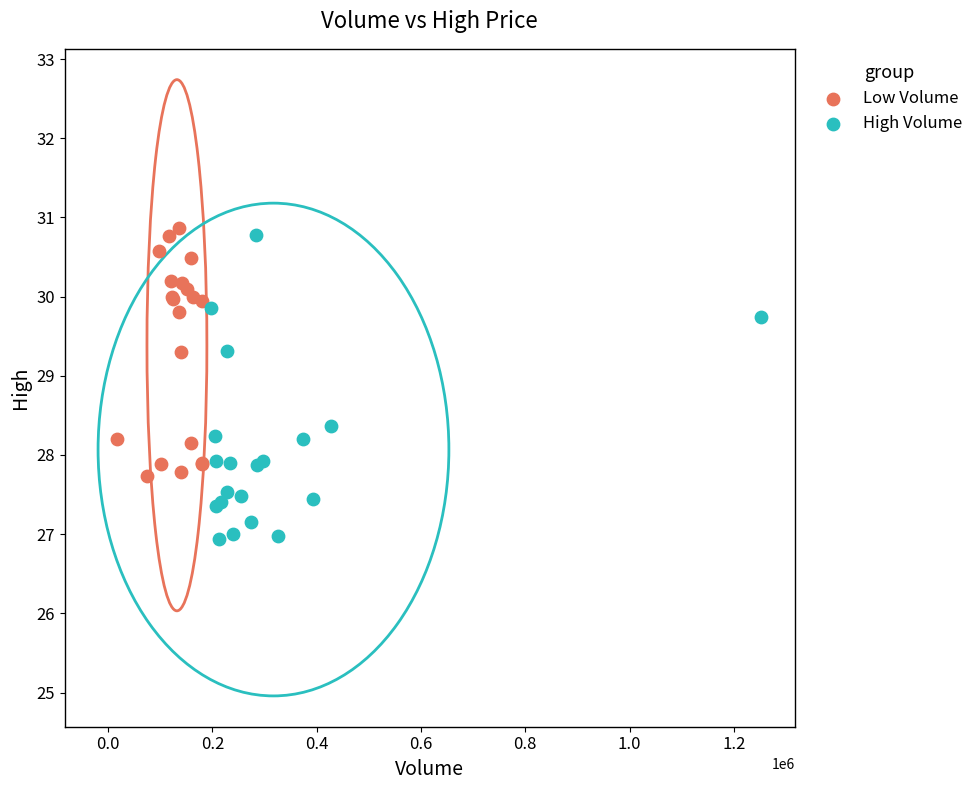

Which series has the largest Y range (max minus min)?

High Volume